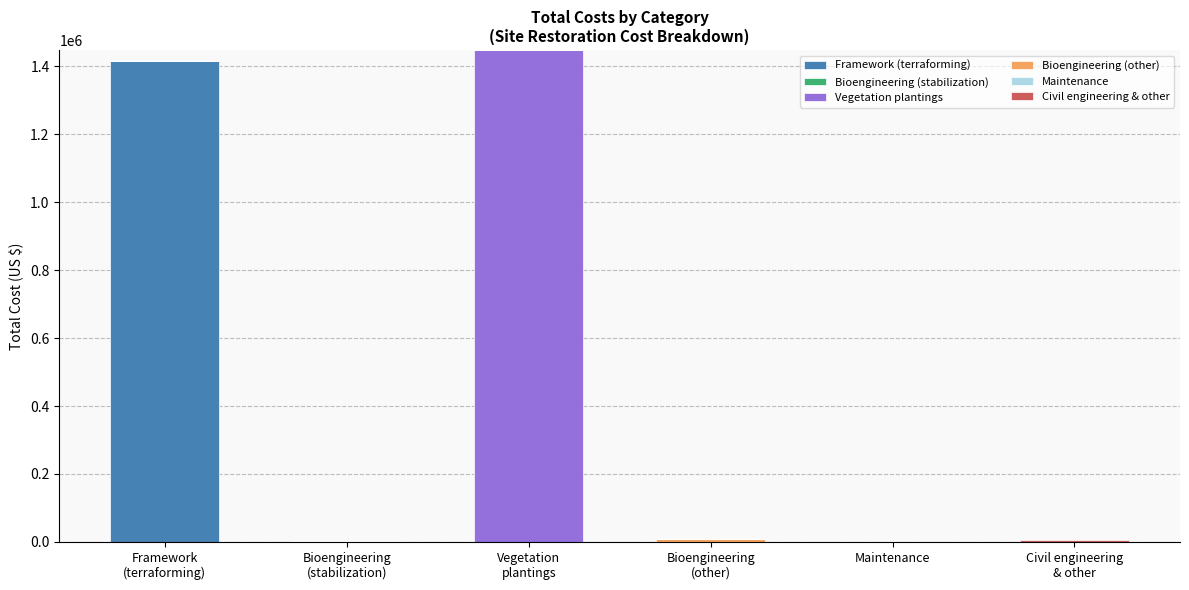

Are the bars horizontal?

No